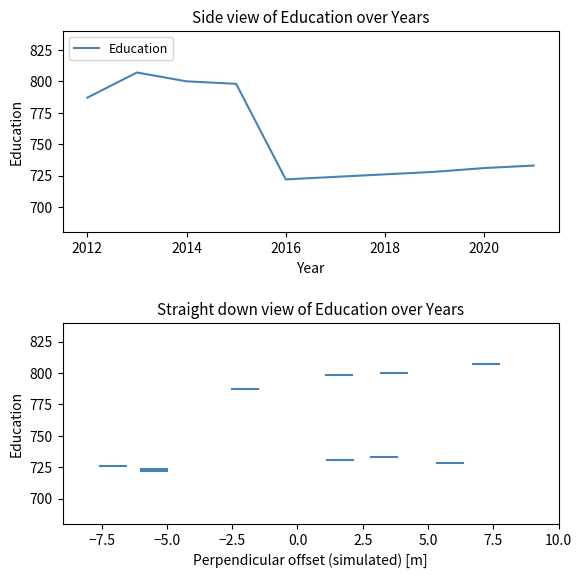

What is the difference between the maximum and minimum values?

85